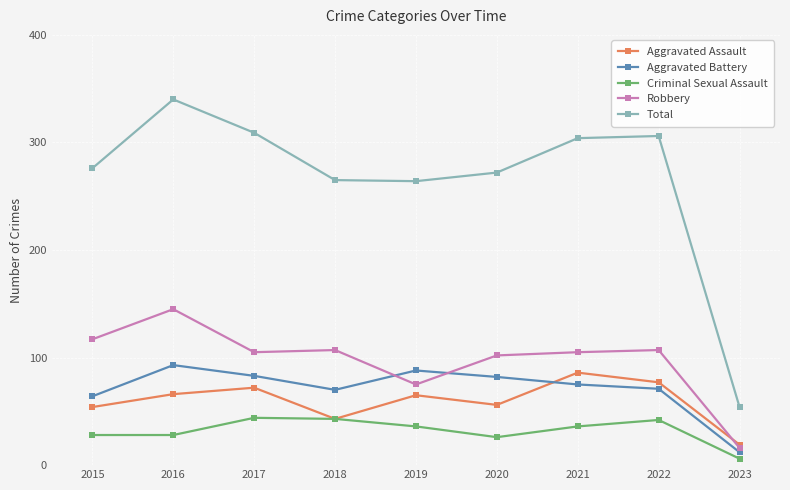

True or false: Criminal Sexual Assault and Total intersect in this chart.

False